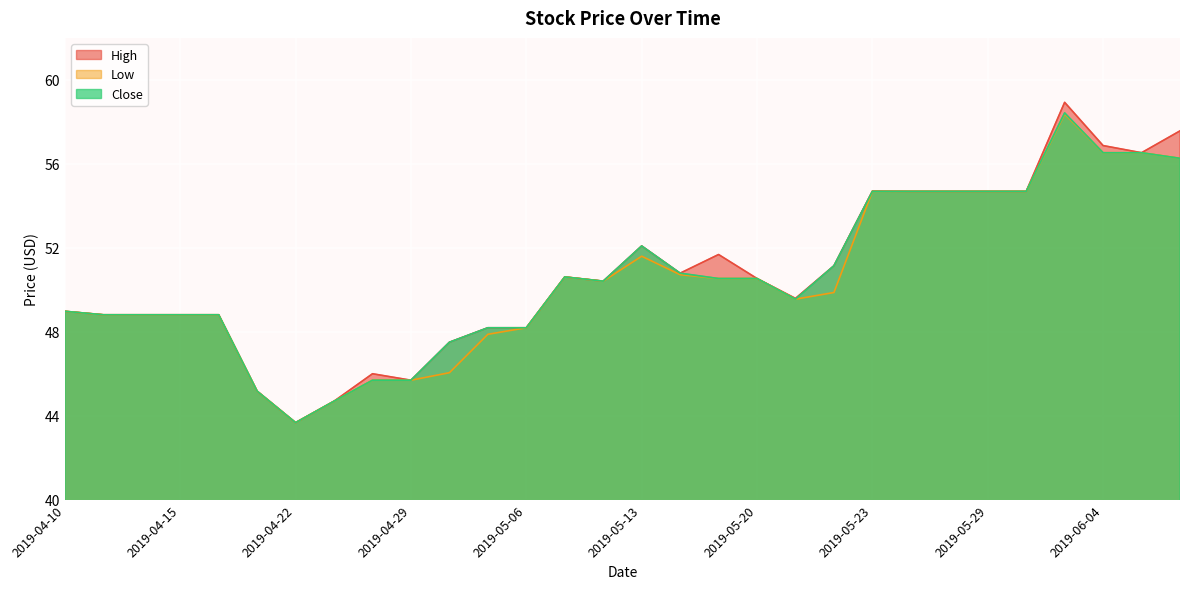

What is the value of the Low point at the 16th from the left?

51.6